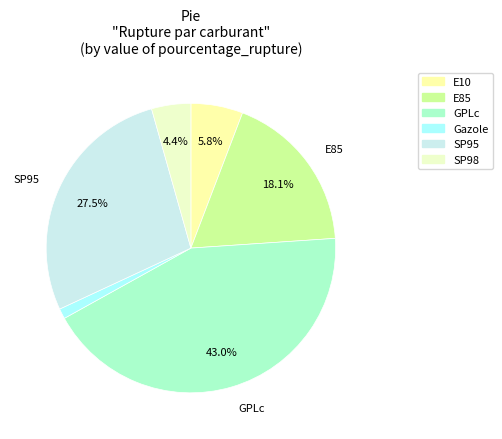

Rank the categories by value from highest to lowest.

GPLc, SP95, E85, E10, SP98, Gazole